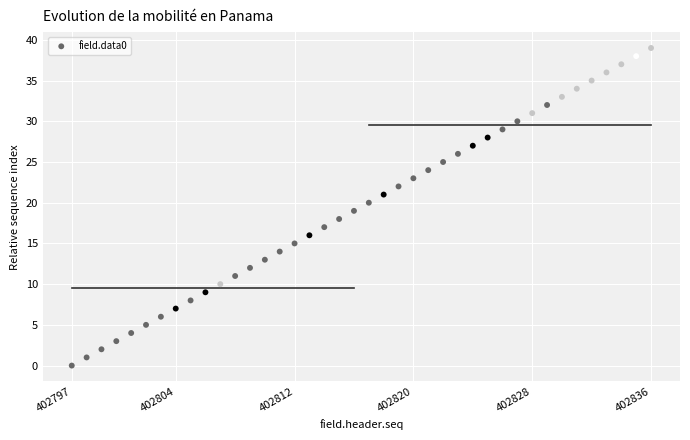

What is the range of Y values (max minus min)?

39